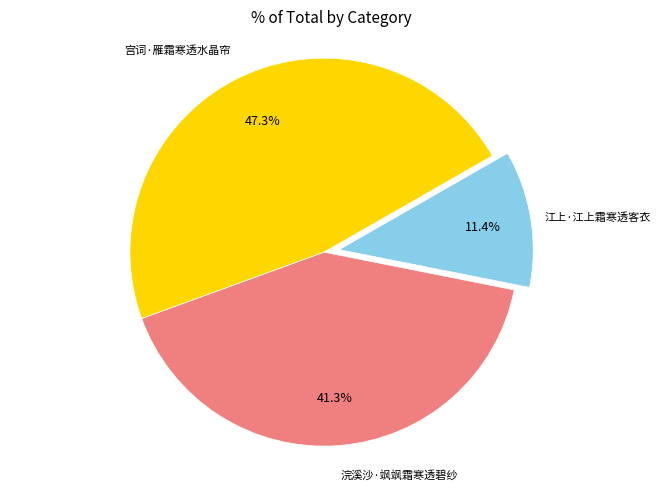

Is there any slice that represents more than half of the pie?

No